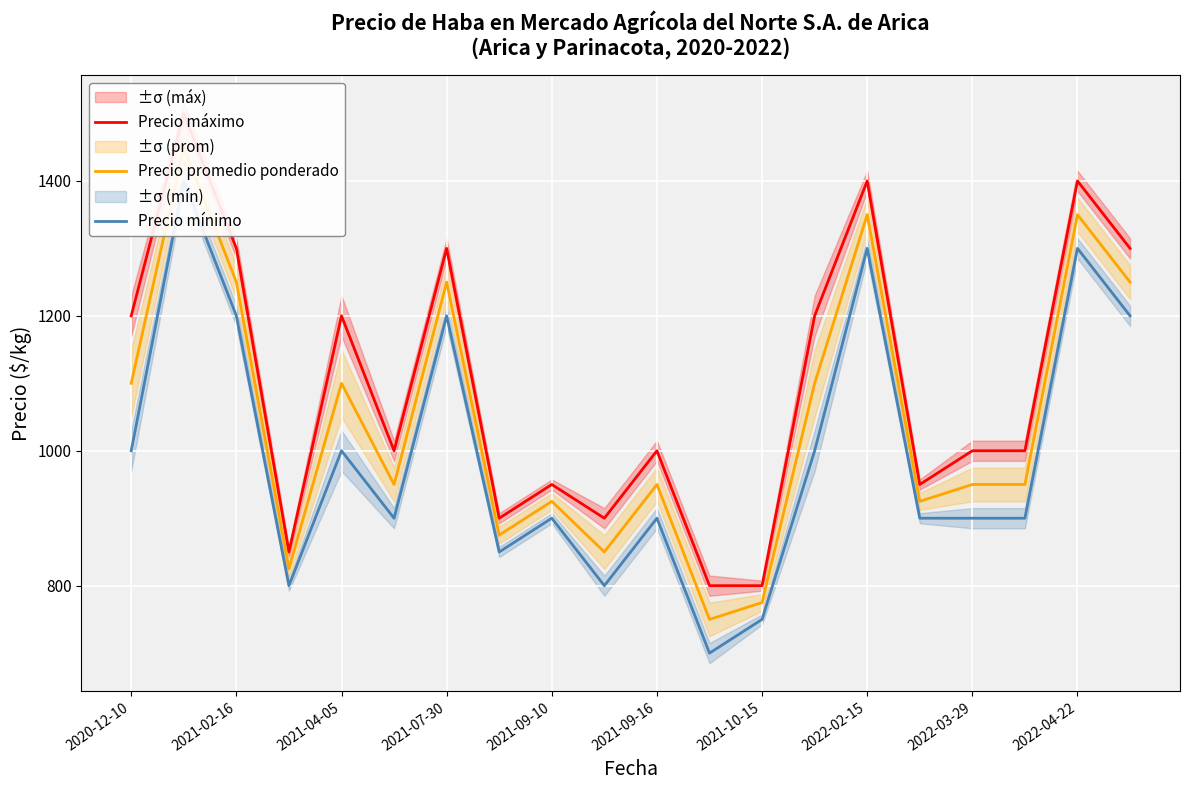

Reading left to right, list all the values displayed in this chart.

Precio máximo: 1200	1500	1300	850	1200	1000	1300	900	950	900	1000	800	800	1200	1400	950	1000	1000	1400	1300
Precio promedio ponderado: 1100	1450	1250	825	1100	950	1250	875	925	850	950	750	775	1100	1350	925	950	950	1350	1250
Precio mínimo: 1000	1400	1200	800	1000	900	1200	850	900	800	900	700	750	1000	1300	900	900	900	1300	1200